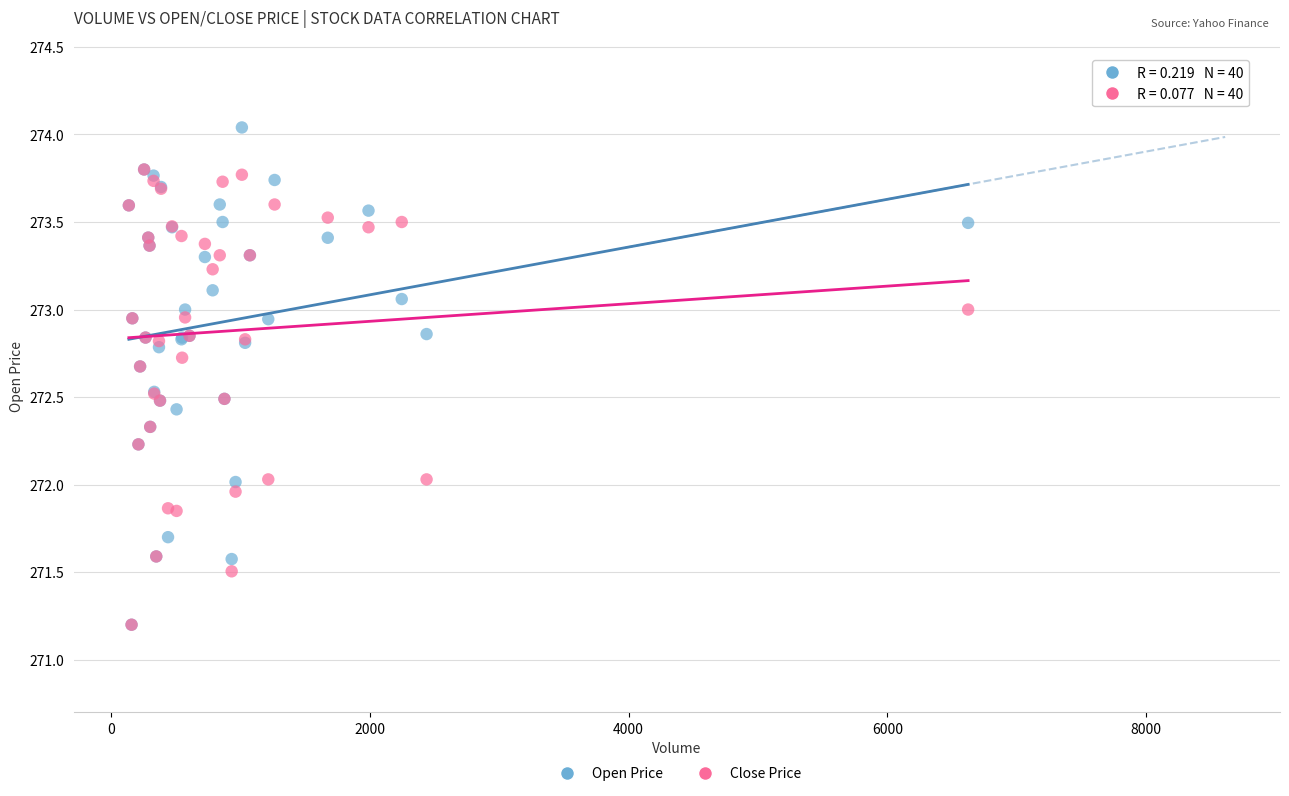

Which series has the largest Y range (max minus min)?

Open Price